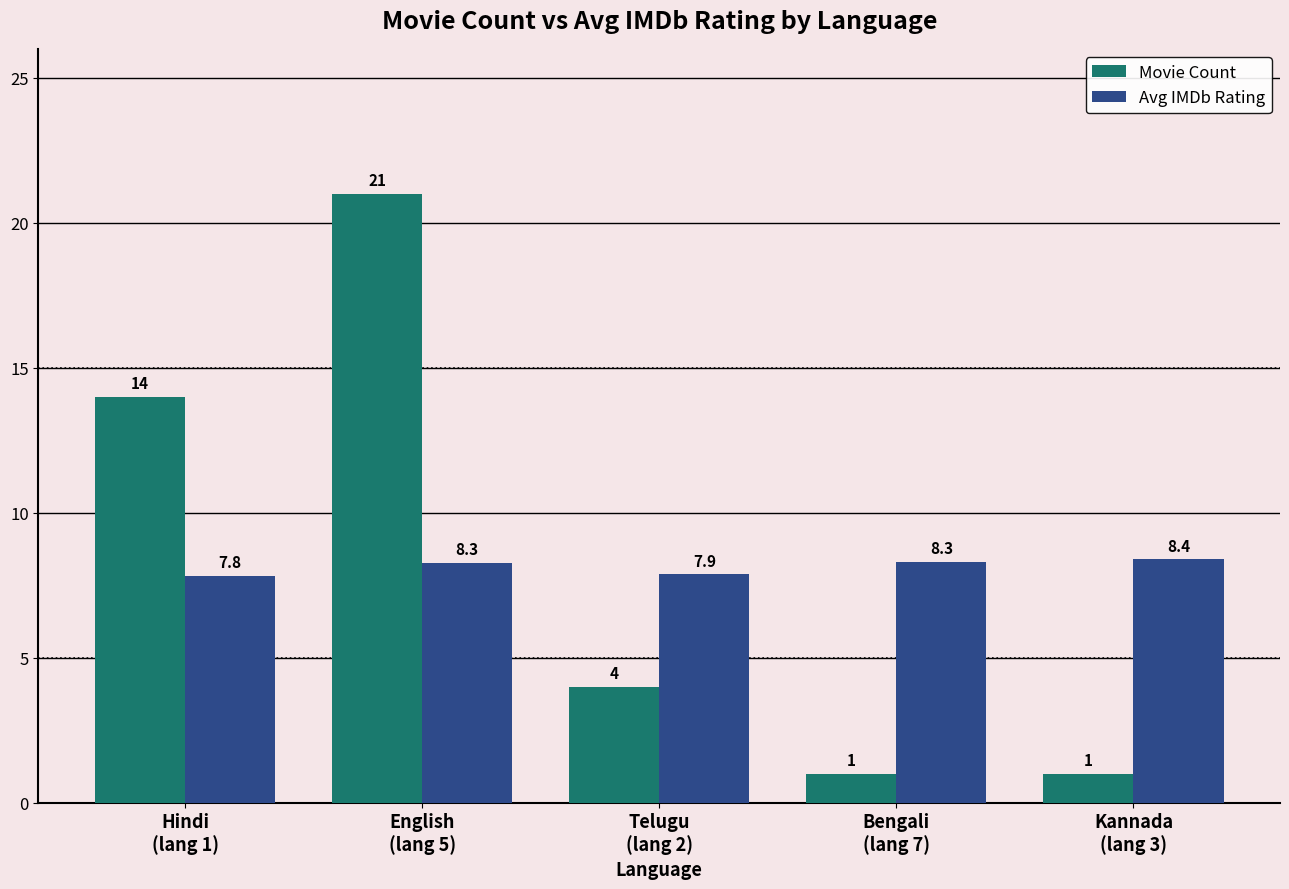

What is the difference between the maximum and minimum values in the Movie Count series?

20.0